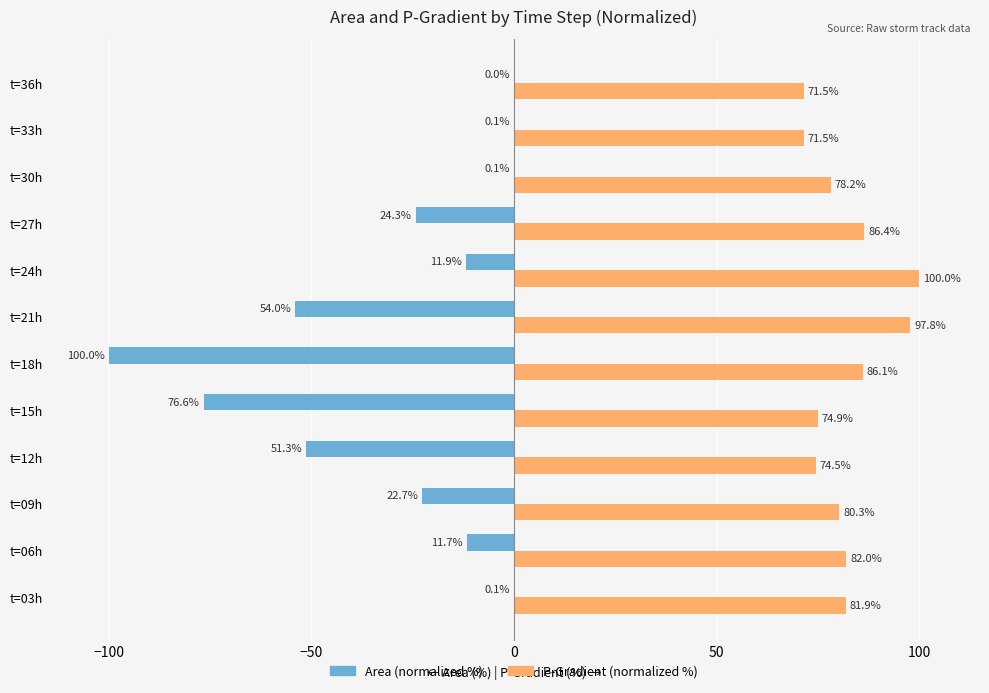

What are all the series names shown in the legend?

Area (normalized %), P-Gradient (normalized %)